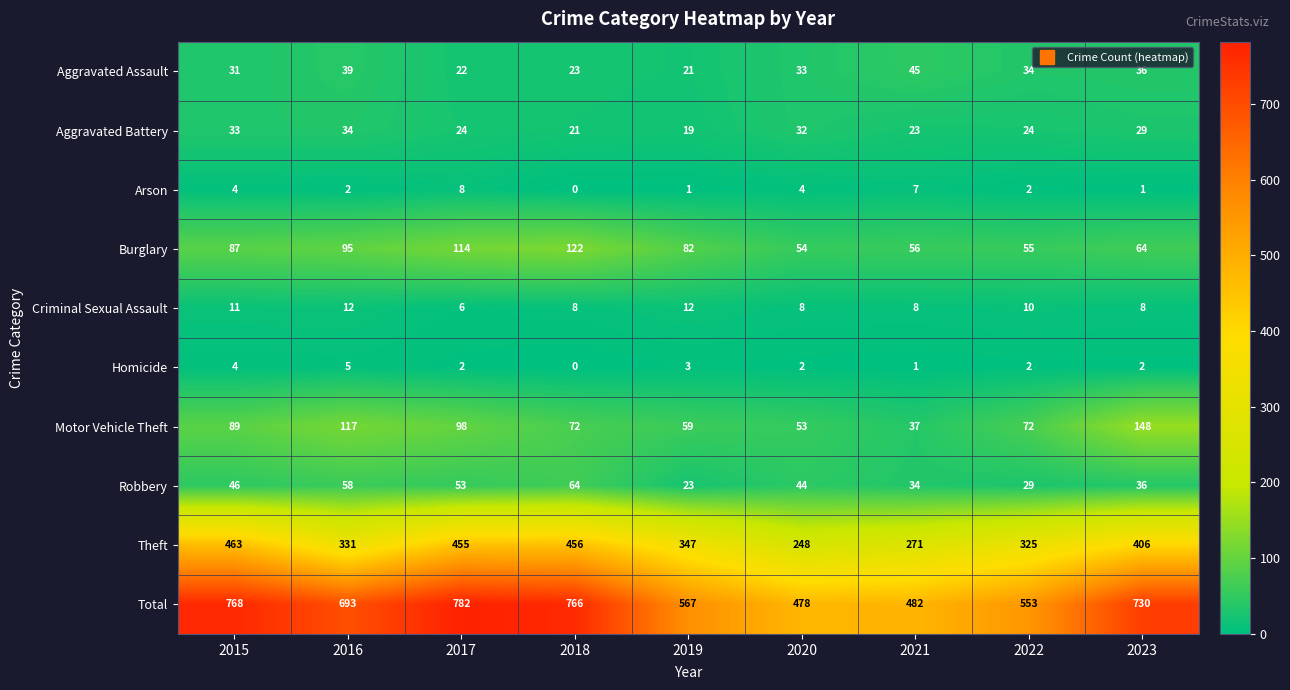

What is the approximate value of Aggravated Battery at 2023, to the nearest 10?

30